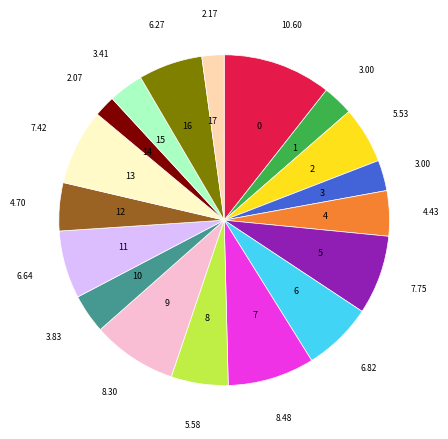

What is the ratio of the value at 12 to the value at 7?

0.6